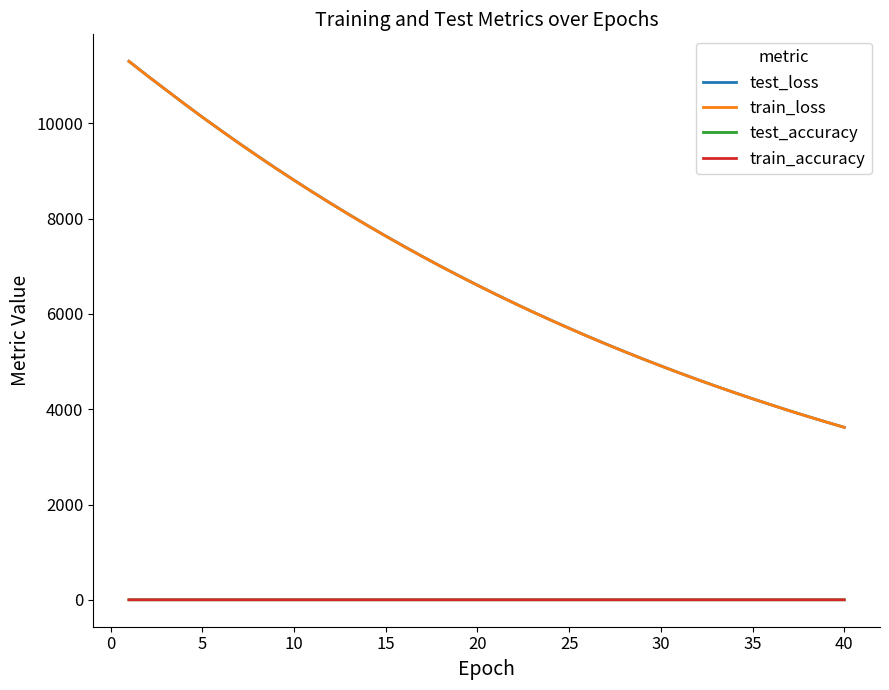

True or false: test_accuracy and test_loss cross at least once.

False